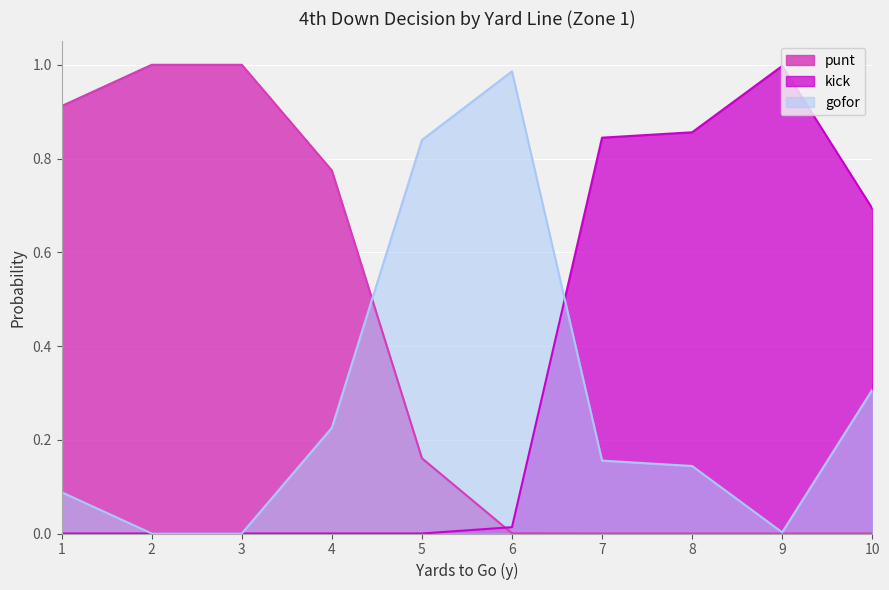

What are all the series names shown in the legend?

punt, kick, gofor